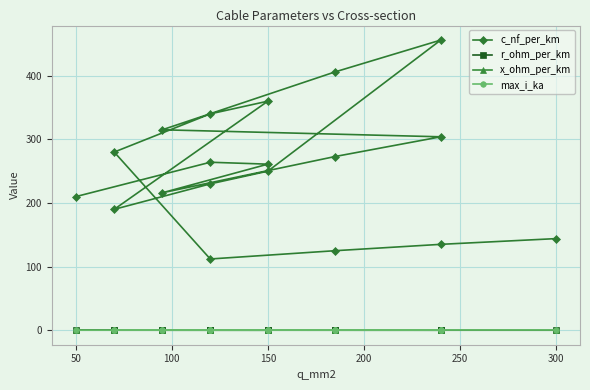

Does the chart display data point markers on the line(s)?

Yes